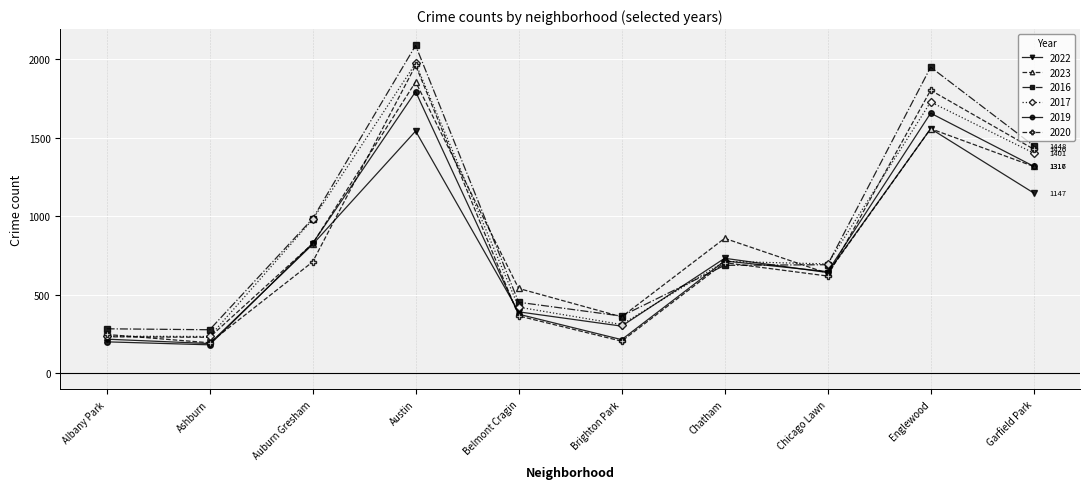

What are all the series names shown in the legend?

2022, 2023, 2016, 2017, 2019, 2020